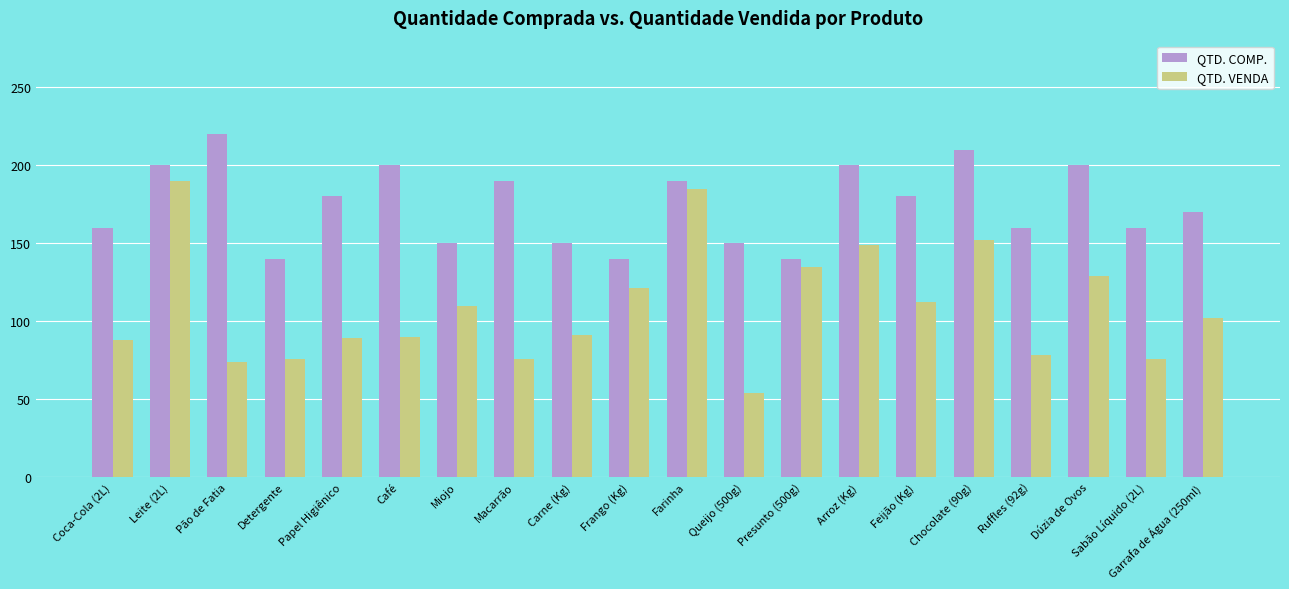

What is the difference between the maximum and minimum values in the QTD. COMP. series?

80